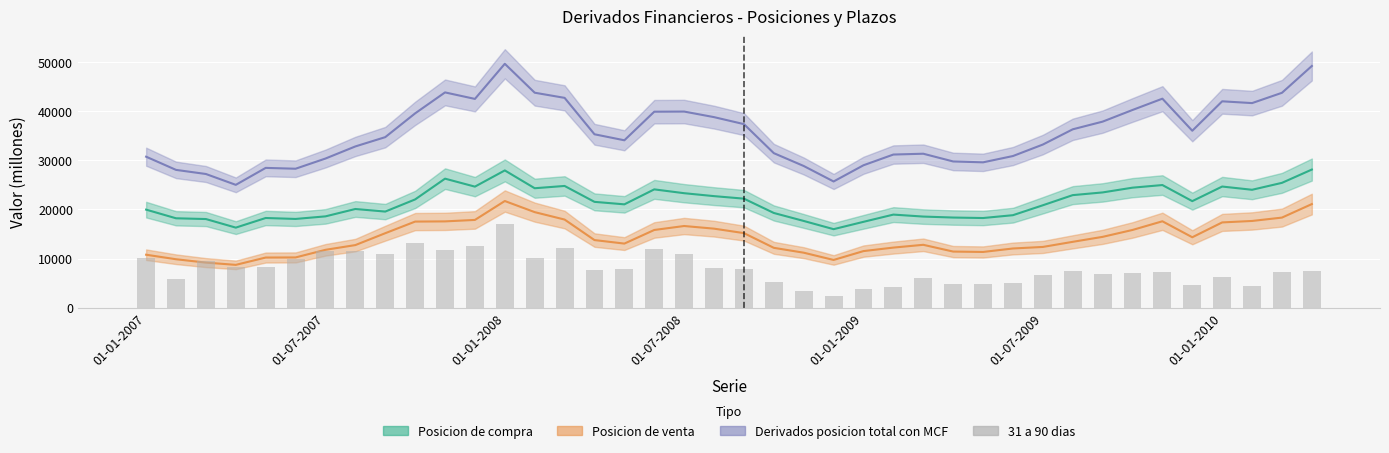

Reading left to right, list all the values displayed in this chart.

10059	5855	9586	8363	8303	9979	11524	11564	10971	13100	11797	12486	17063	10154	12149	7753	7865	11845	10871	8101	7829	5312	3321	2431	3852	4195	5961	4870	4860	4947	6685	7488	6887	6967	7303	4559	6234	4310	7265	7402